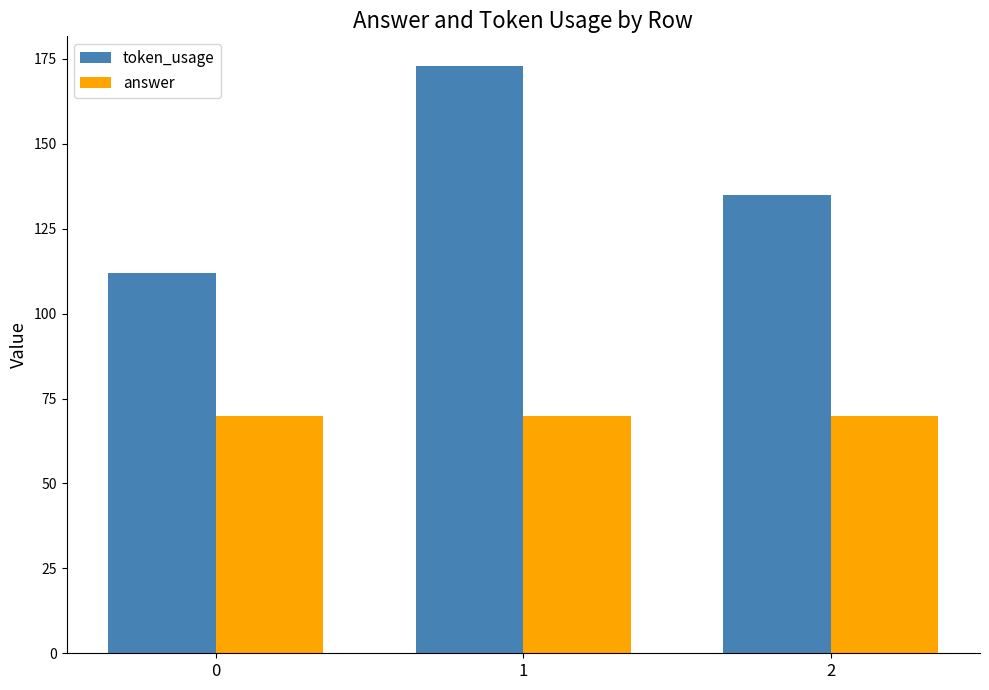

What is the minimum value shown in the chart?

70